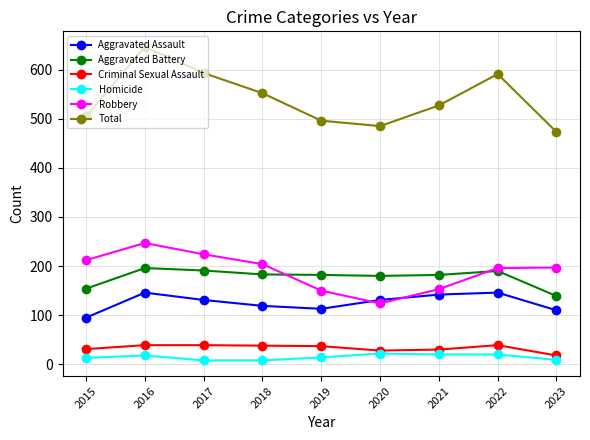

Which series changed the most between 2020 and 2022?

Total